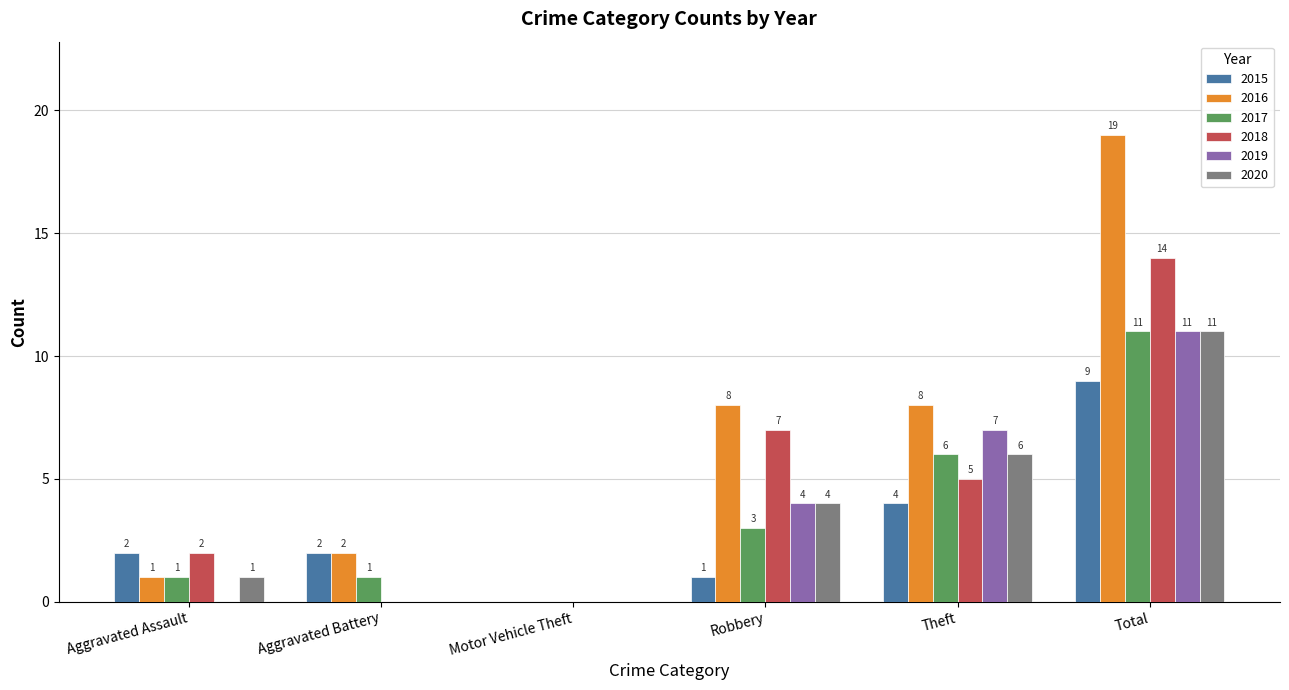

Reading left to right, extract all data points from this chart.

2015: 2	2	0	1	4	9
2016: 1	2	0	8	8	19
2017: 1	1	0	3	6	11
2018: 2	0	0	7	5	14
2019: 0	0	0	4	7	11
2020: 1	0	0	4	6	11